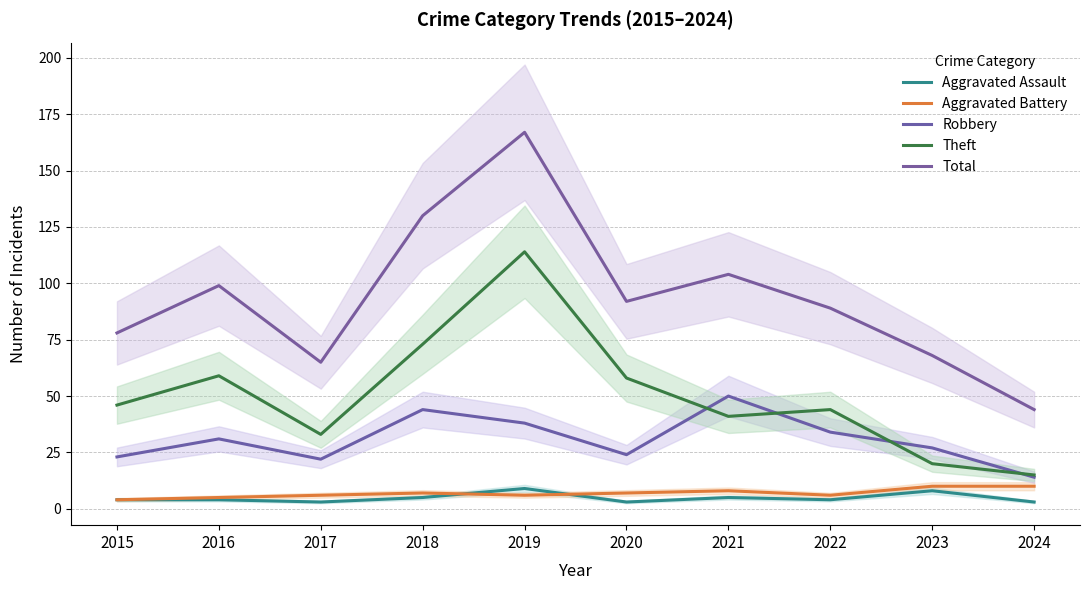

Where is the first local minimum for Aggravated Battery?

2019